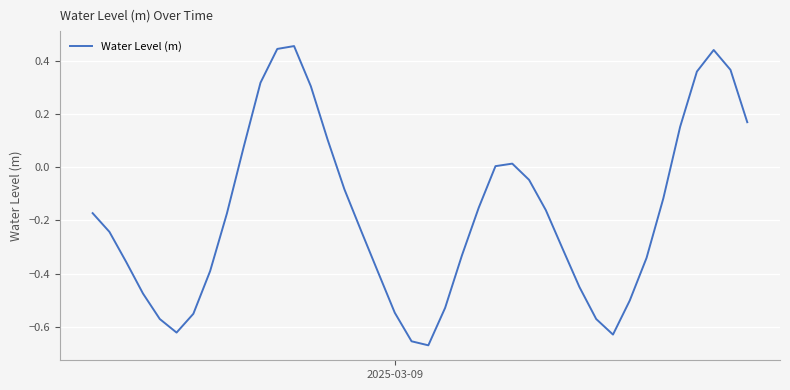

What is the difference between the maximum and minimum values?

1.1